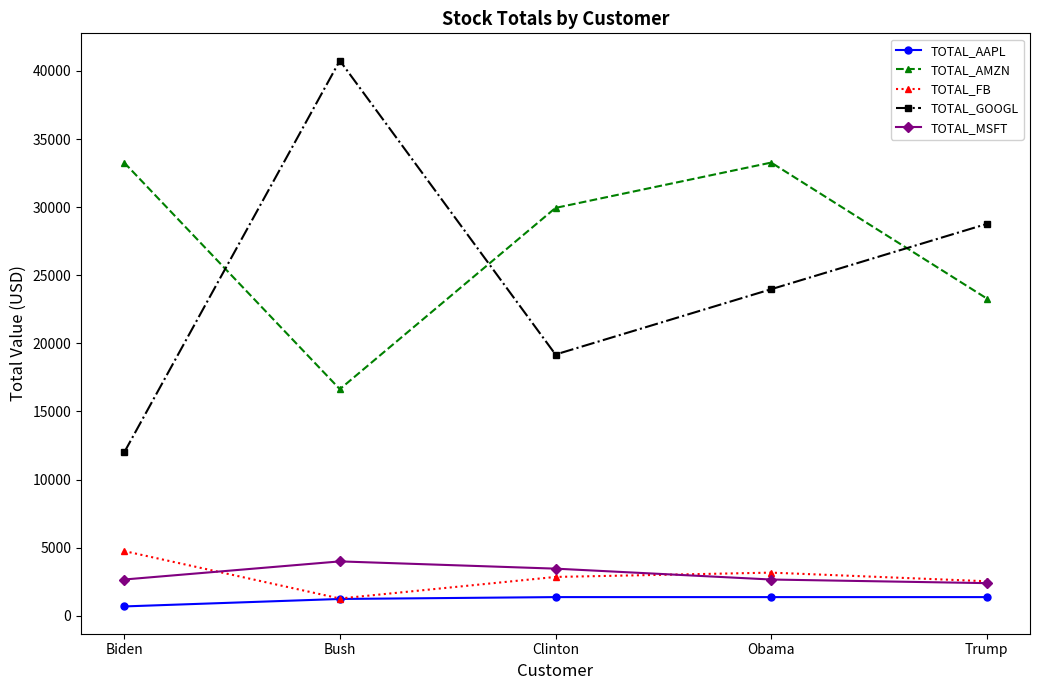

What is the sum of the TOTAL_AMZN values at Obama and Biden?

66546.5